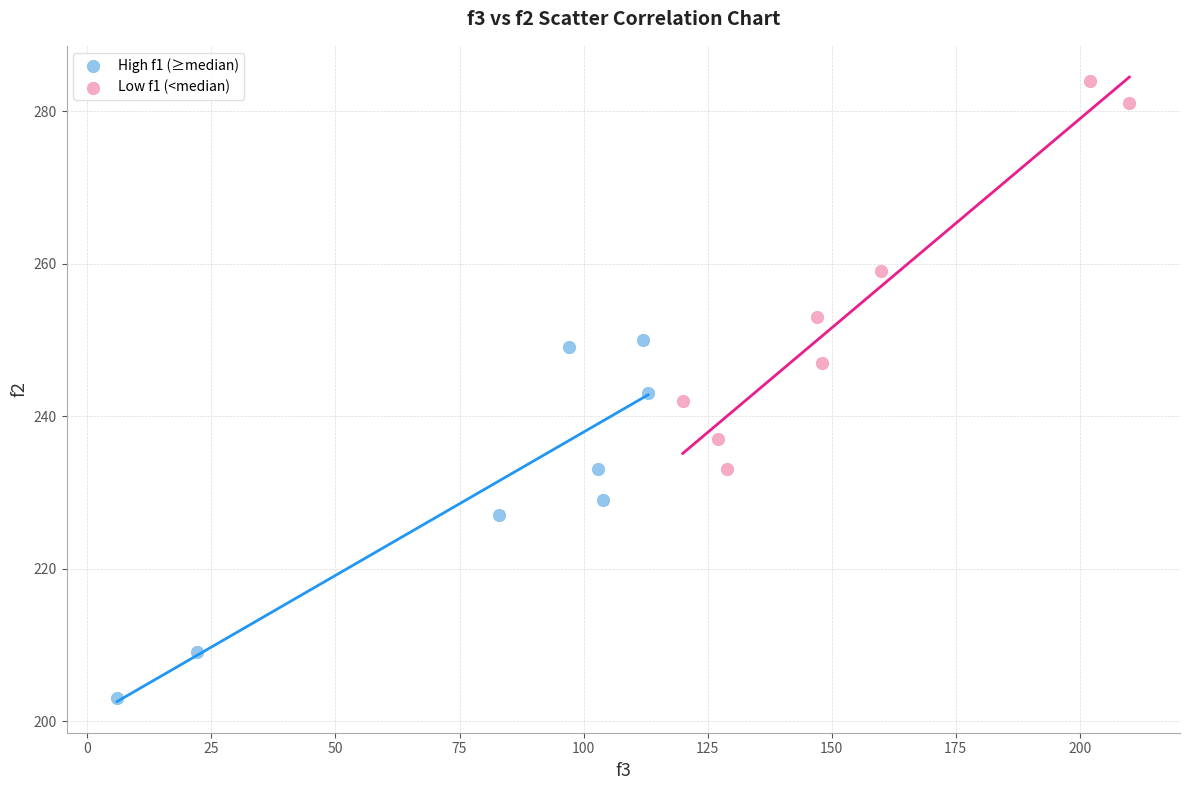

Which series has the widest spread of Y values?

Low f1 (<median)